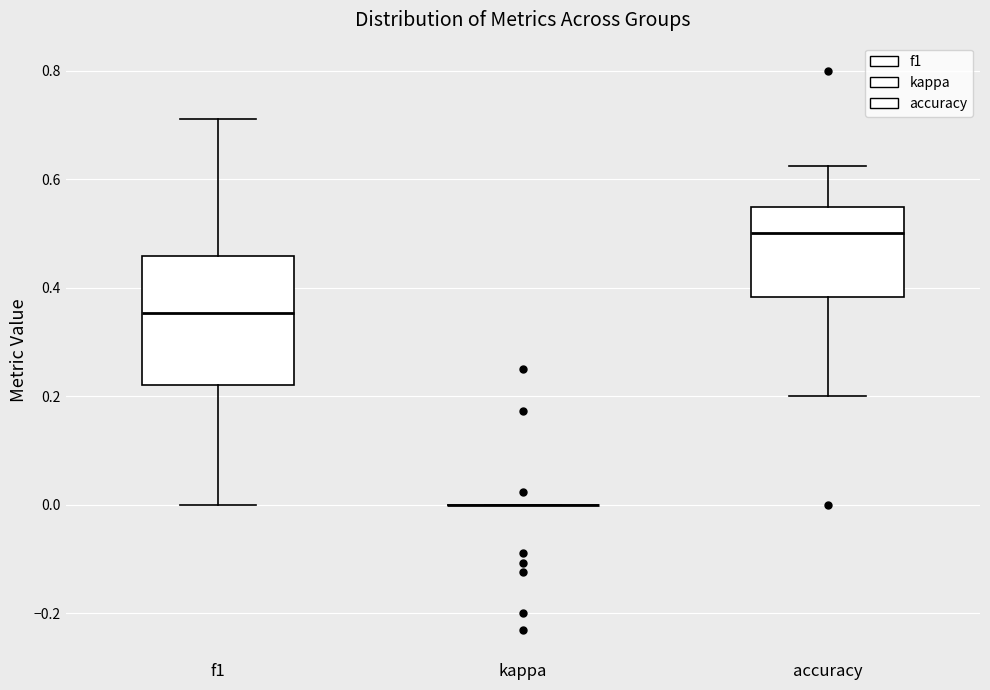

Reading left to right, transcribe this box plot: for each box, give where its median line is, the range the box spans, and where its two whiskers end, as read against the y-axis. The values are not printed on the chart, so give them approximately, as read against the axis.

f1: median 0.36, box 0.22 to 0.46, whiskers 0.00 to 0.72
kappa: box collapsed to a line at 0.00, whiskers 0.00 to 0.00
accuracy: median 0.50, box 0.38 to 0.54, whiskers 0.20 to 0.62